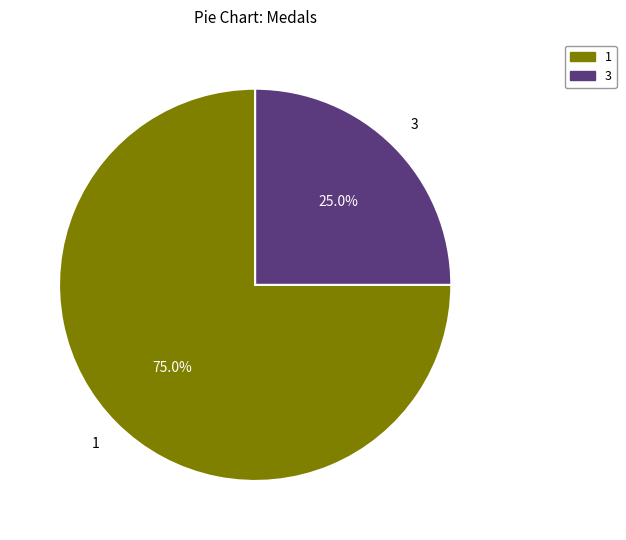

What portion of the pie excludes 3?

75.0%